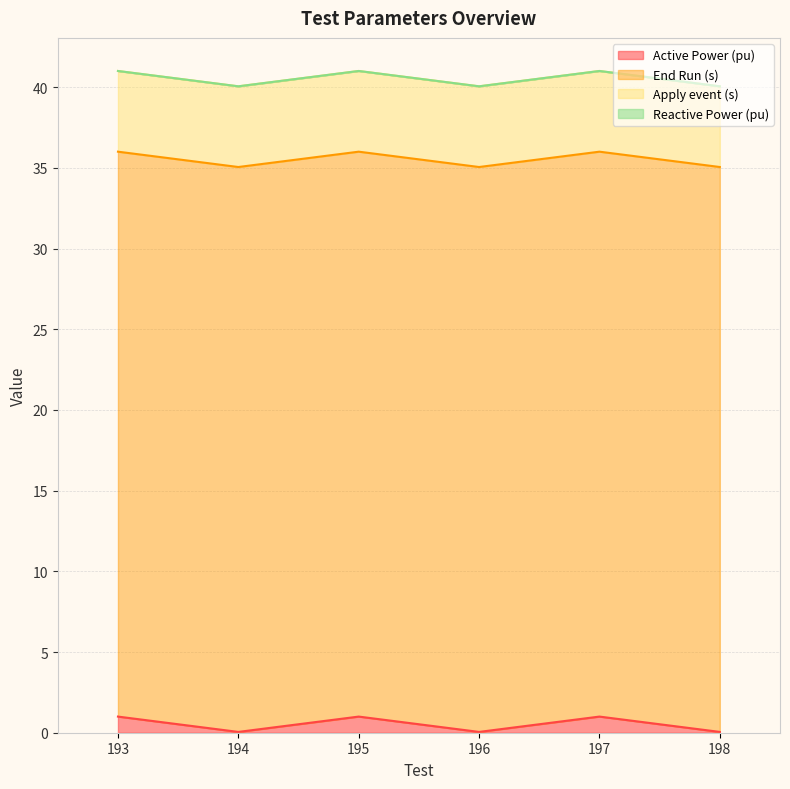

True or false: Active Power (pu) and Apply event (s) intersect in this chart.

False